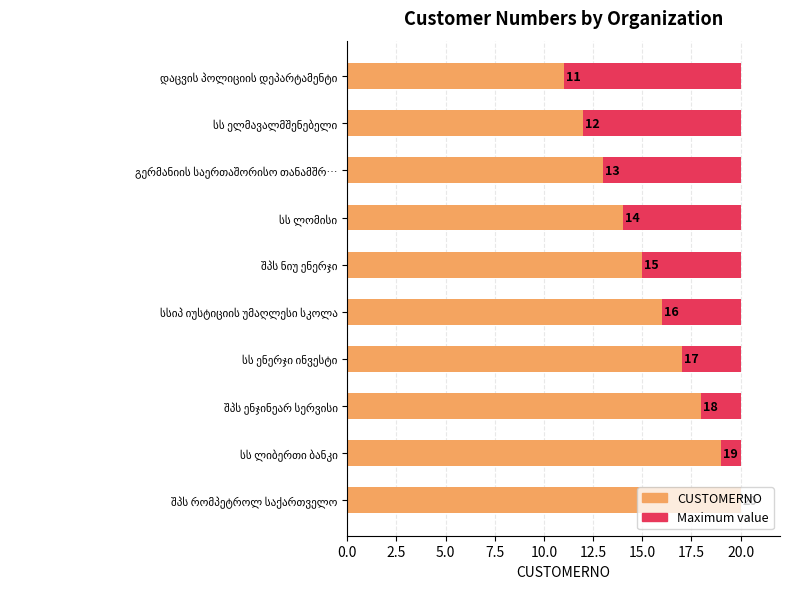

What is the maximum value shown in the chart?

20.0